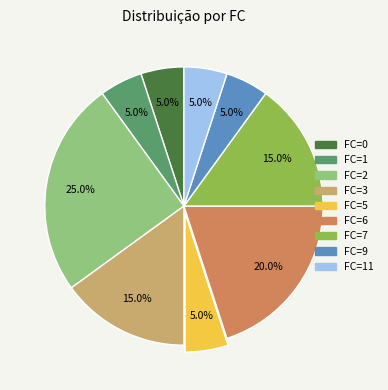

Is there a majority slice in this chart?

No